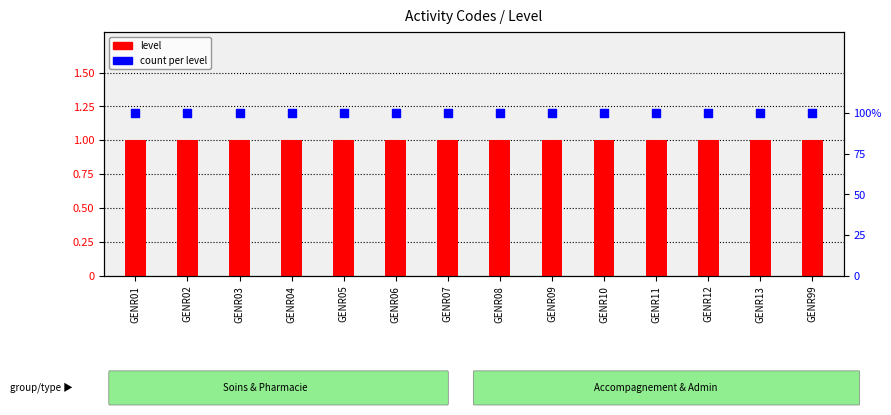

Which series contains the highest Y value?

count per level